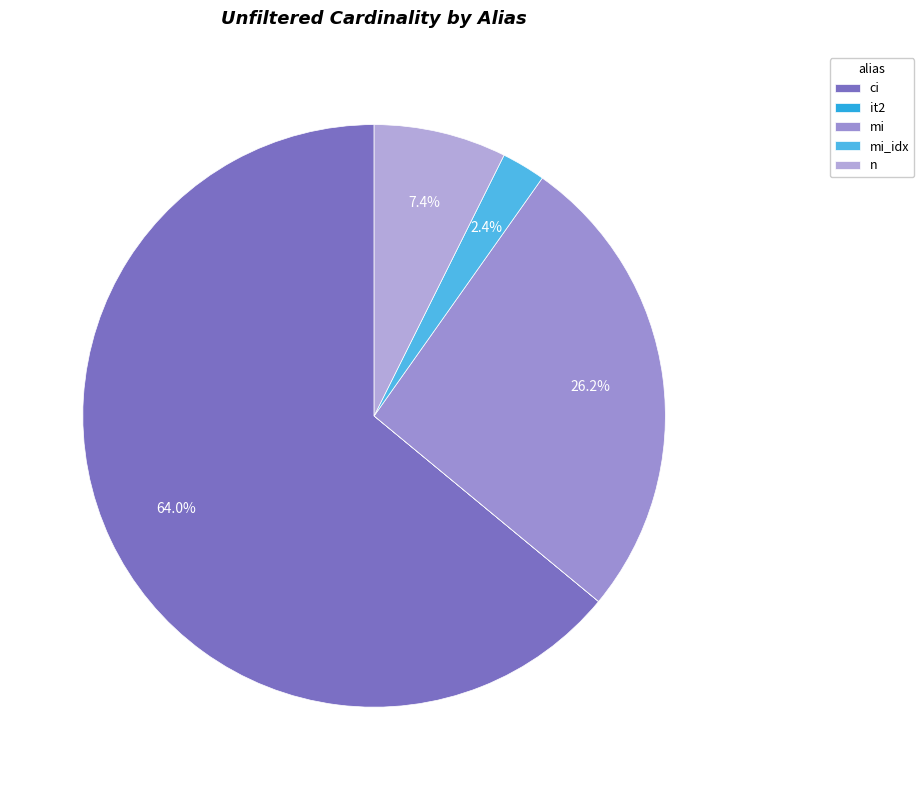

What is the change in value from ci to mi?

-21408624